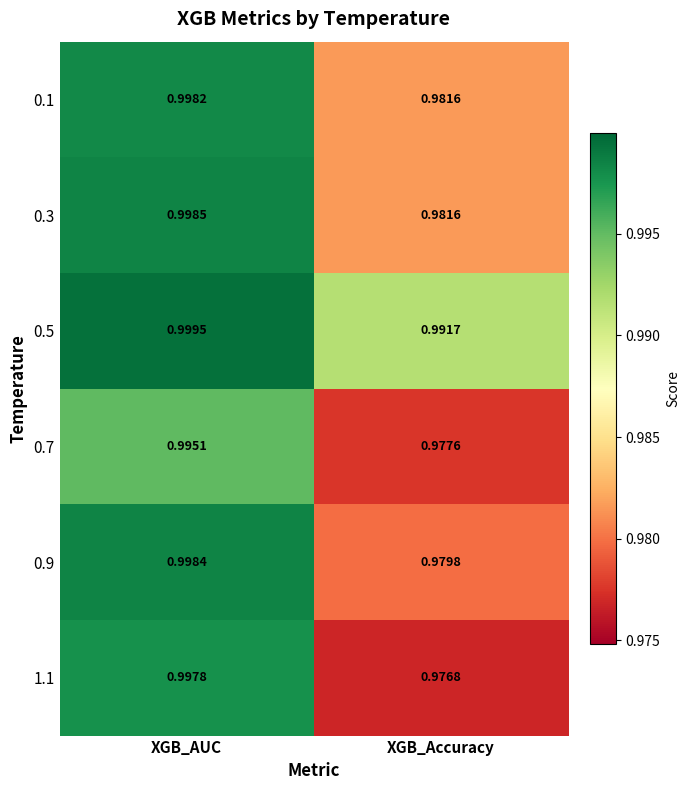

At which category is the sum across all series the highest?

XGB_AUC